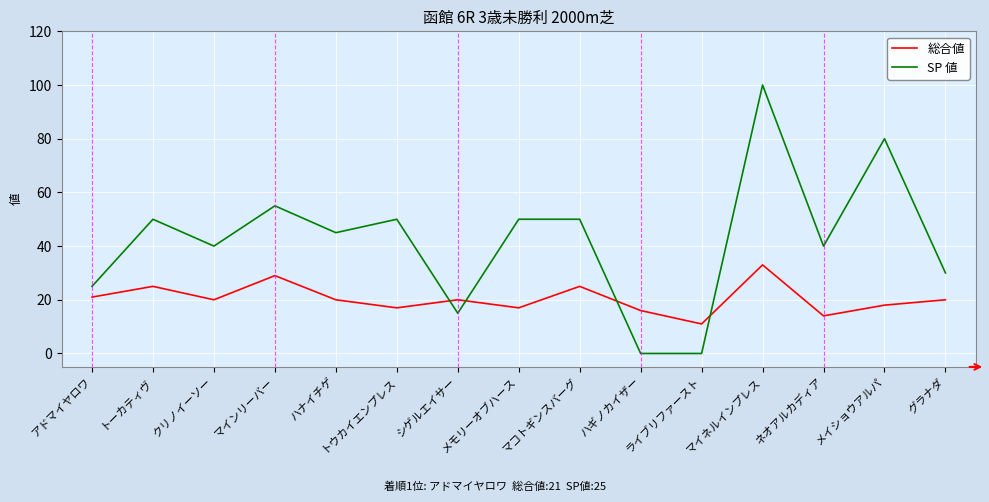

Rank the series by their average value, from highest to lowest.

SP 値, 総合値